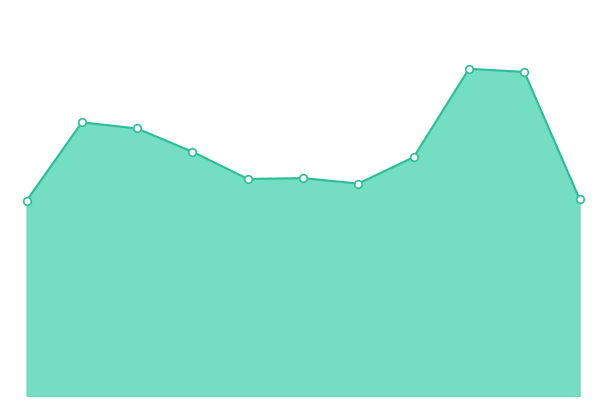

Which series has the largest total across all categories?

Total line